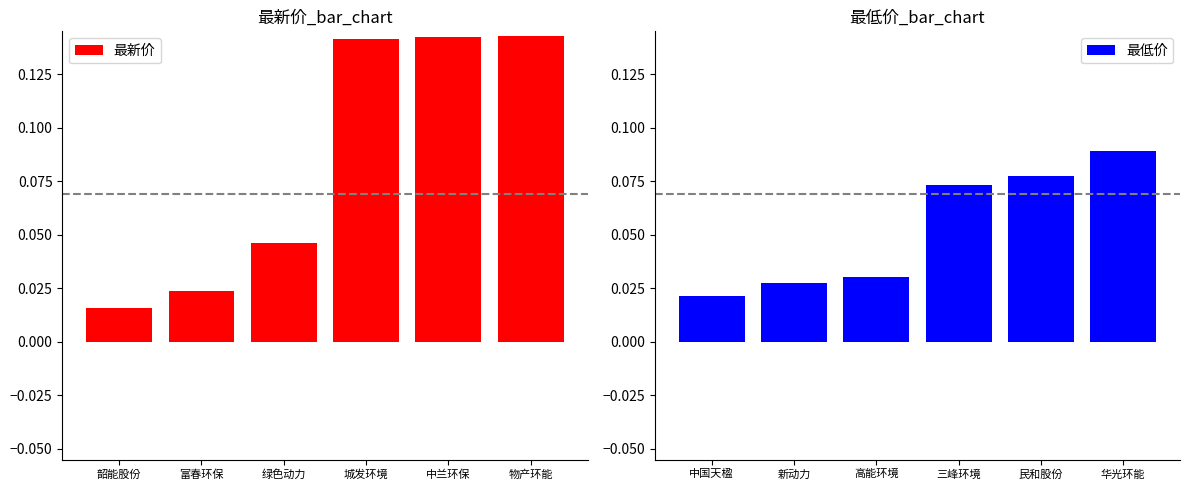

Which label corresponds to the largest value in the chart?

物产环能